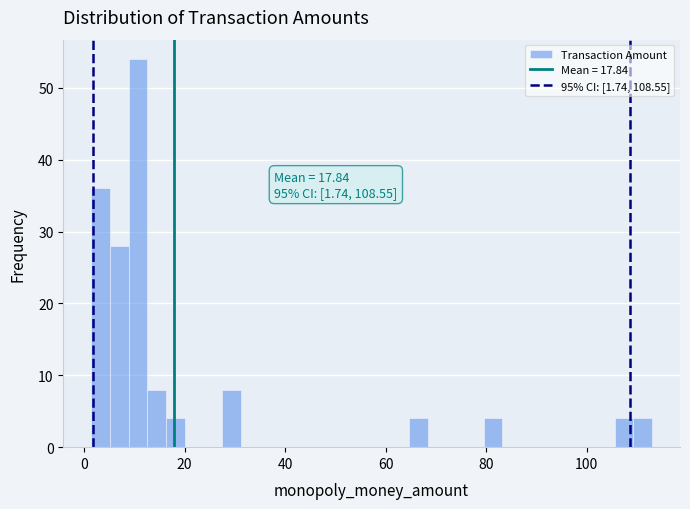

Read against the x-axis, roughly where is the centre of the tallest bar?

10